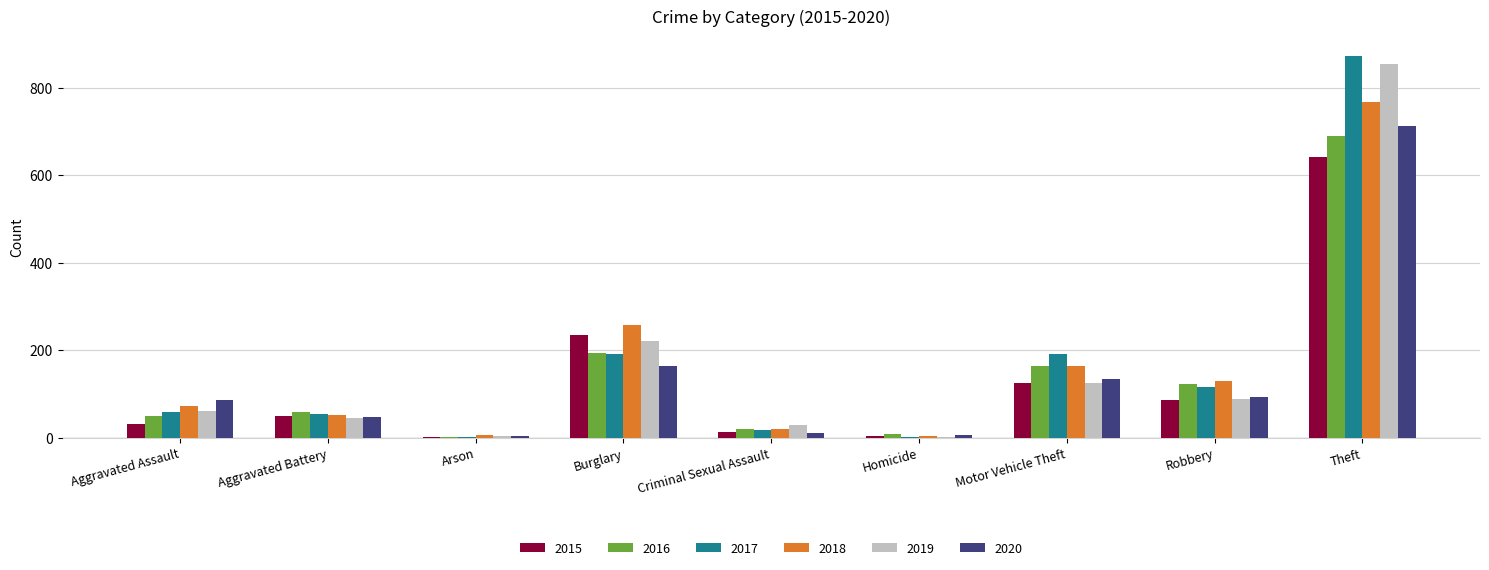

What are all the series names shown in the legend?

2015, 2016, 2017, 2018, 2019, 2020